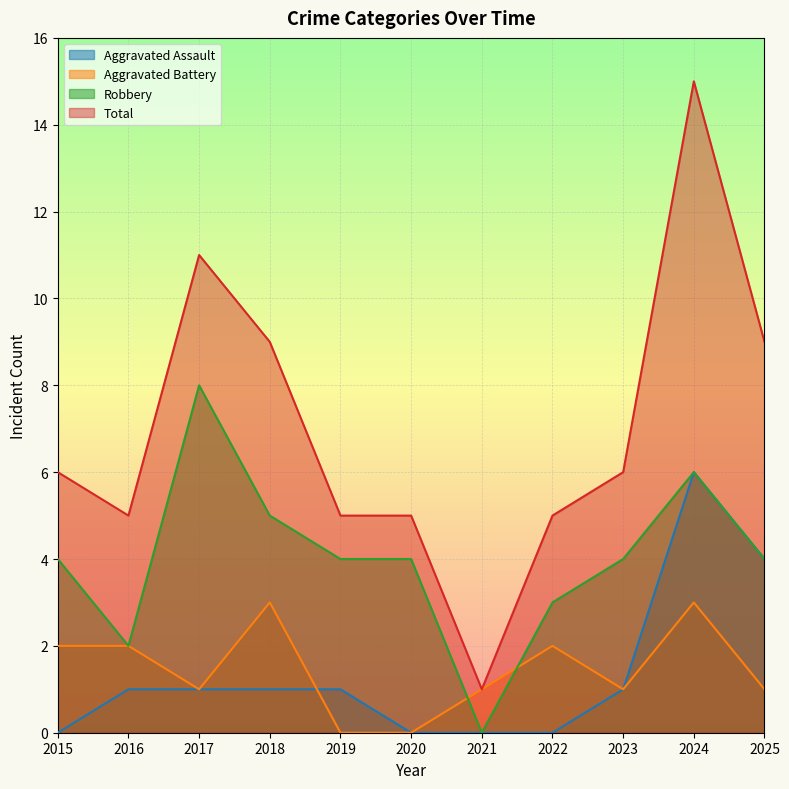

Does the chart display data point markers on the line(s)?

No